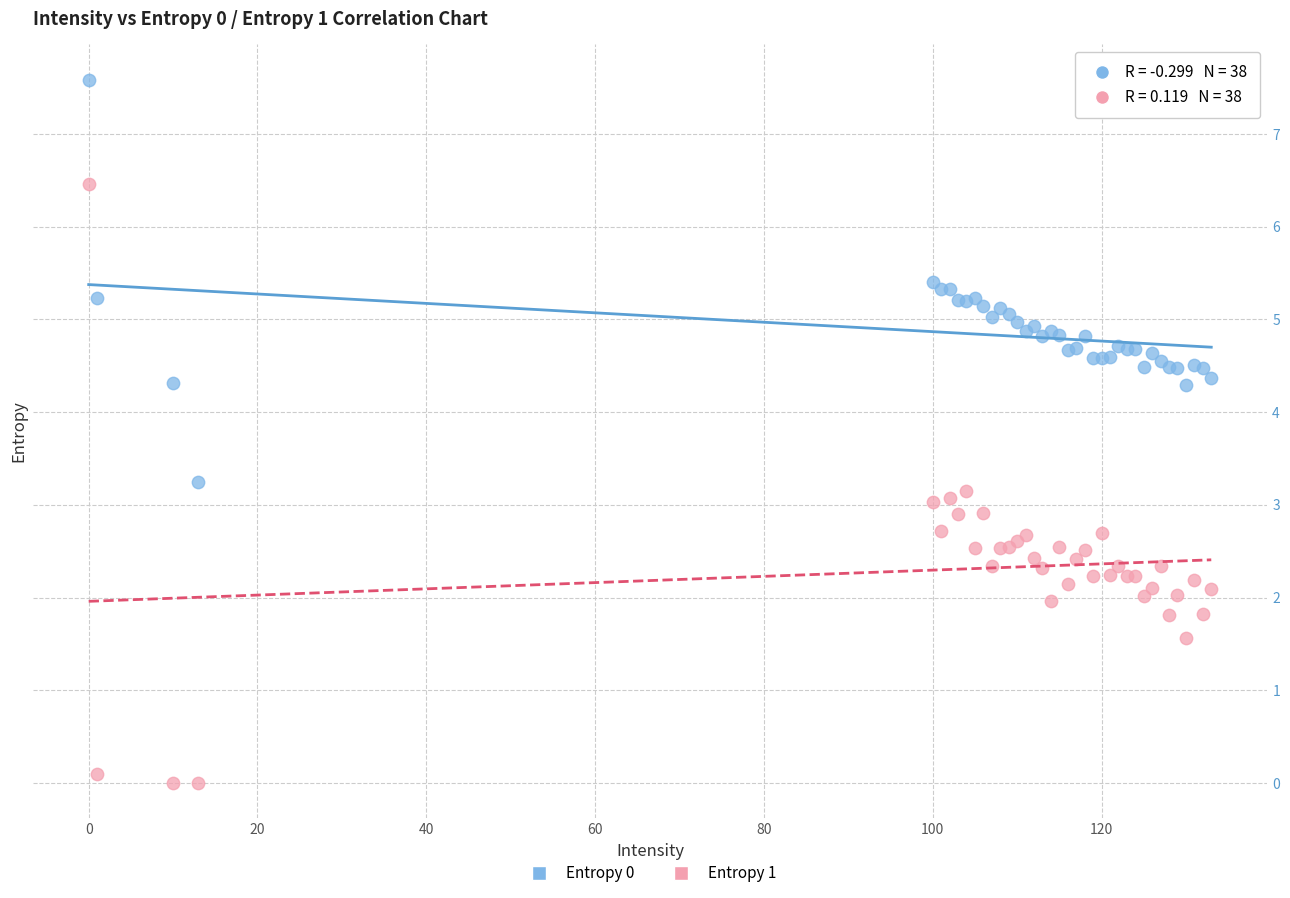

Which series contains the highest Y value?

Entropy 0